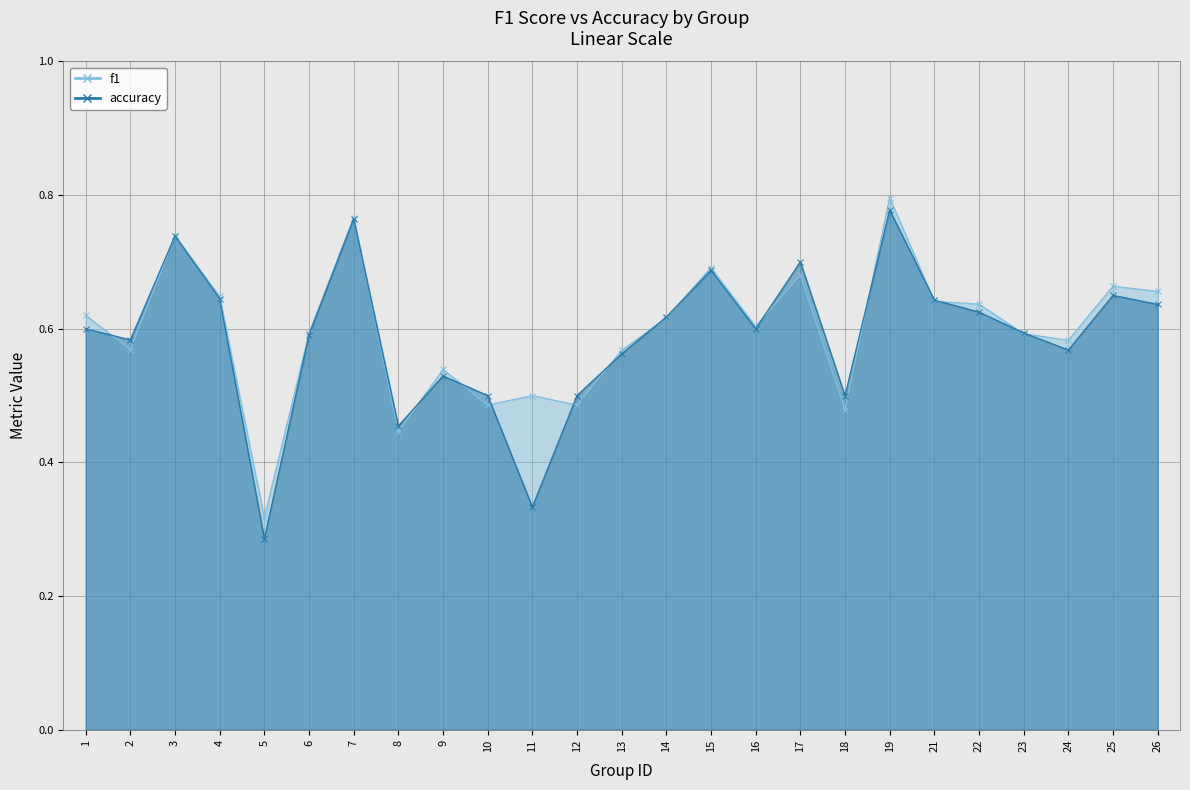

Where is f1 nearest to the value 0?

5